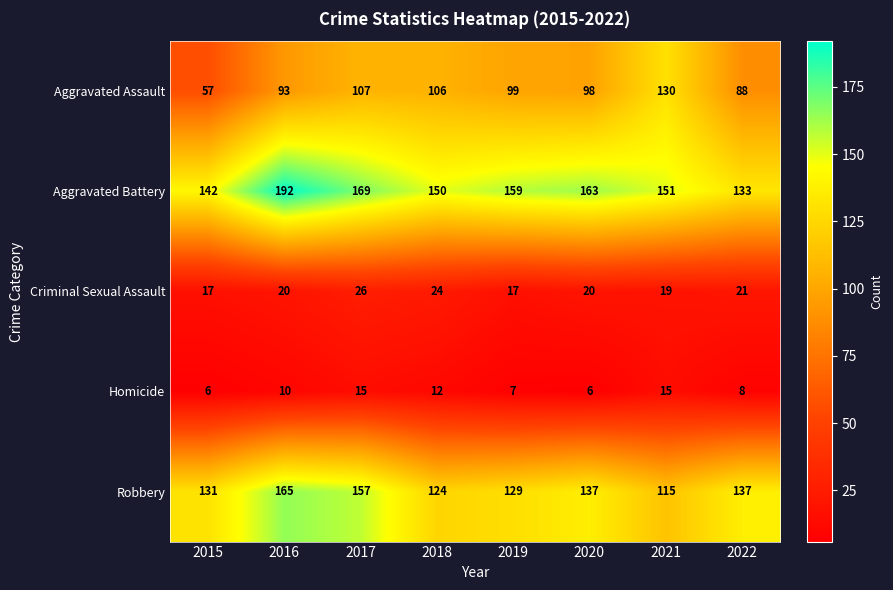

Where does the Aggravated Battery series first go above 159?

2016